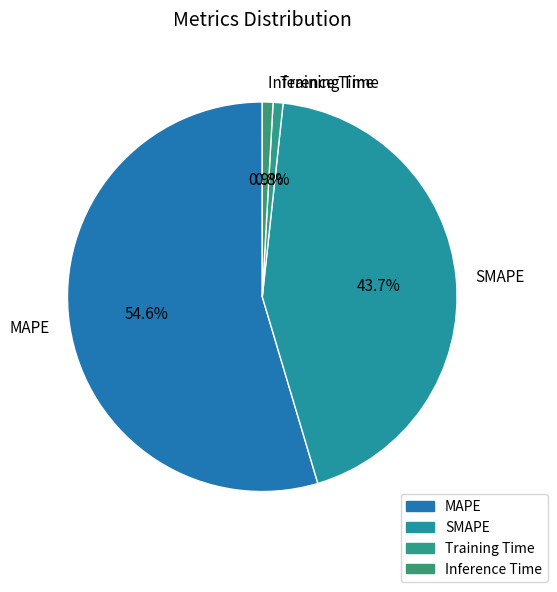

What is the total percentage of Inference Time and SMAPE?

44.6%